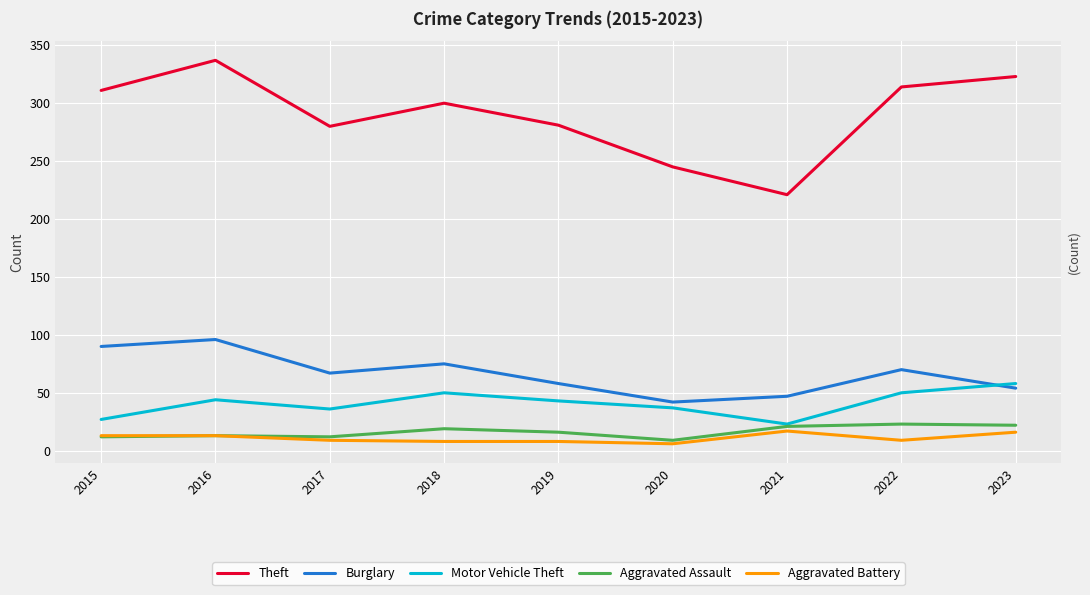

What is the difference between the Motor Vehicle Theft values at 2017 and 2019?

7